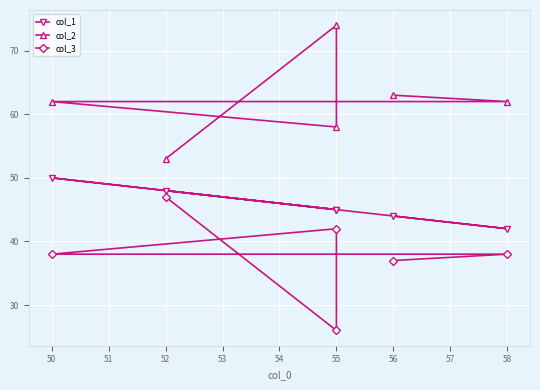

At how many categories does at least one series exceed 64?

1